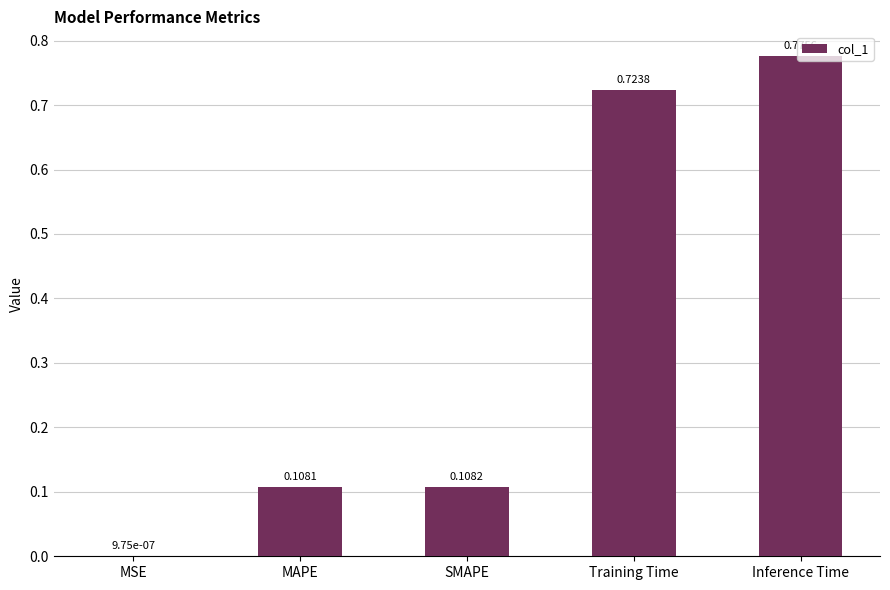

Which has a higher value, MAPE or Training Time?

Training Time